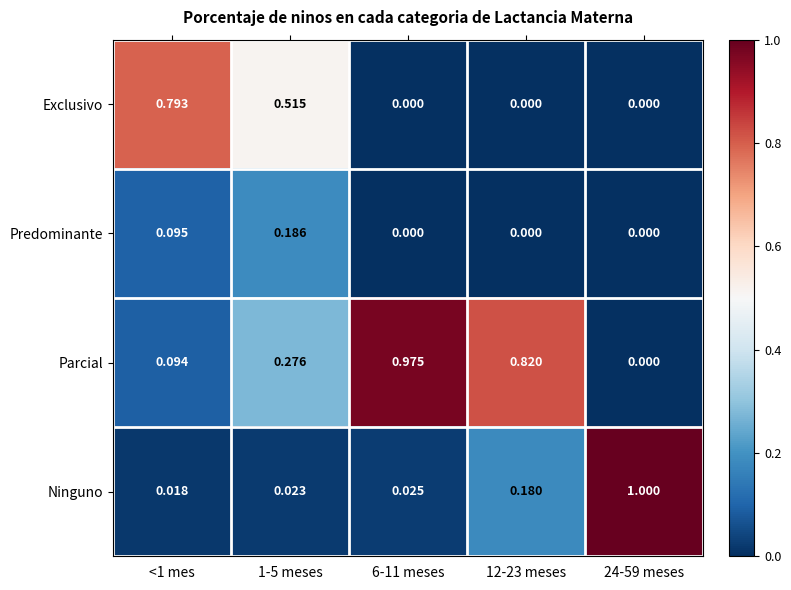

Which series has the largest total across all categories?

Parcial